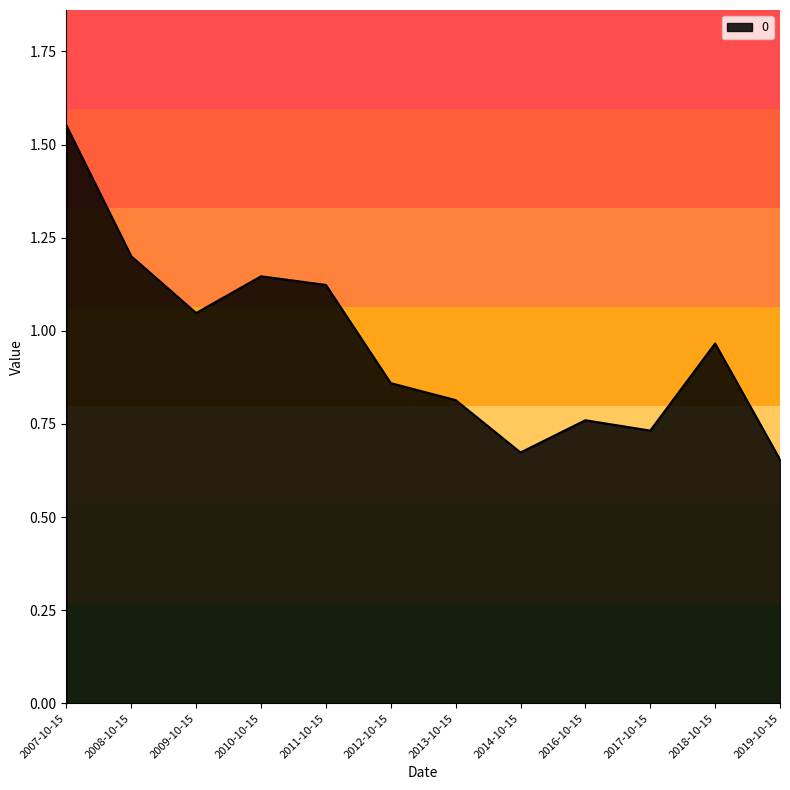

What is the change in value from 2009-10-15 to 2019-10-15?

-0.4